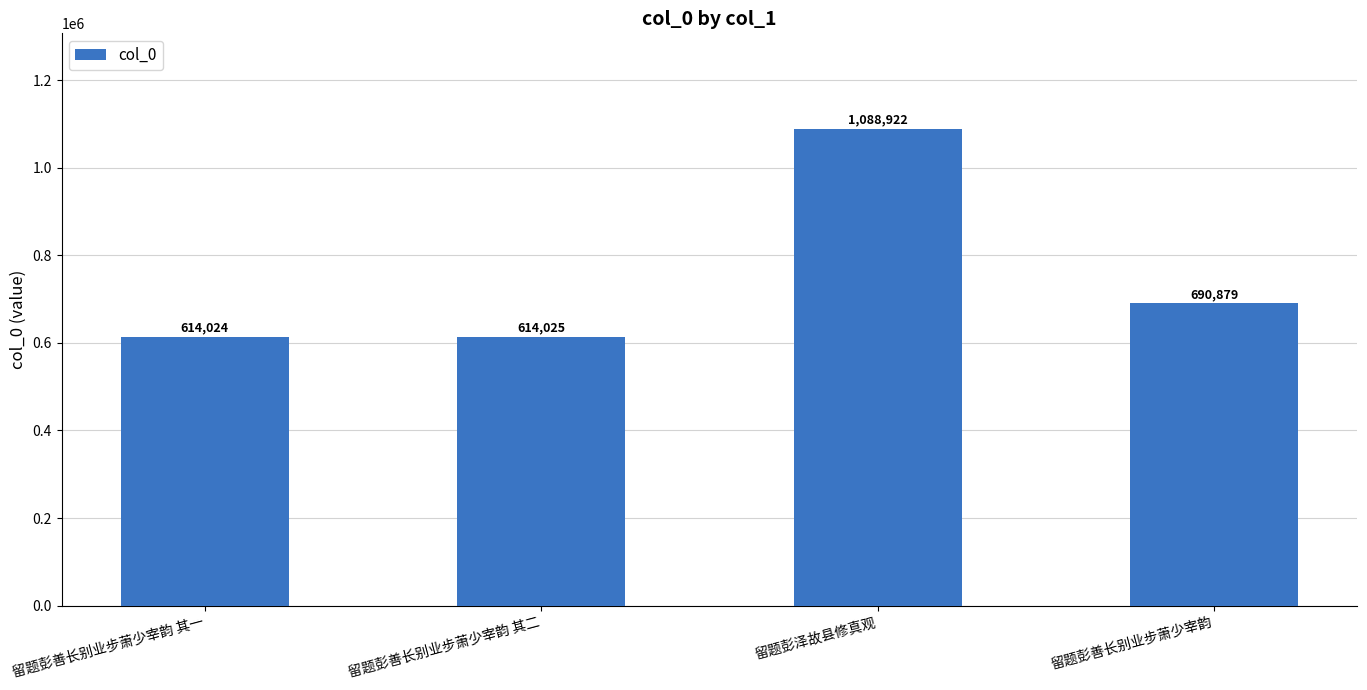

Where is the data nearest to the value 851473?

留题彭善长别业步萧少宰韵